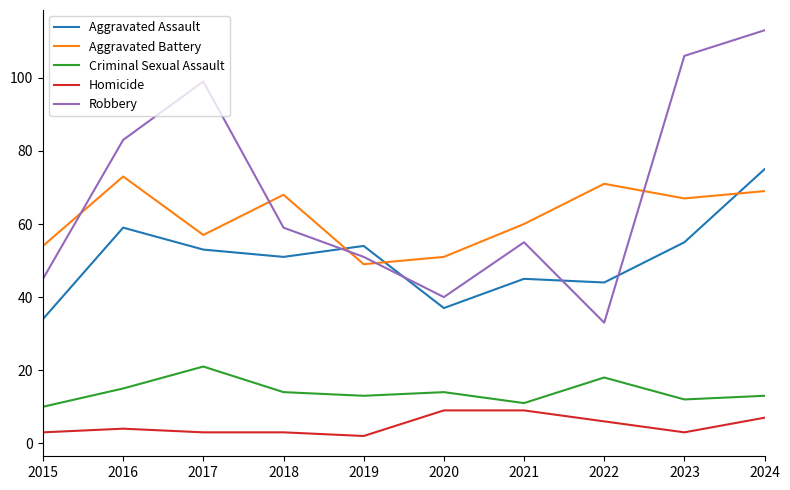

Count the number of categories in the chart.

10